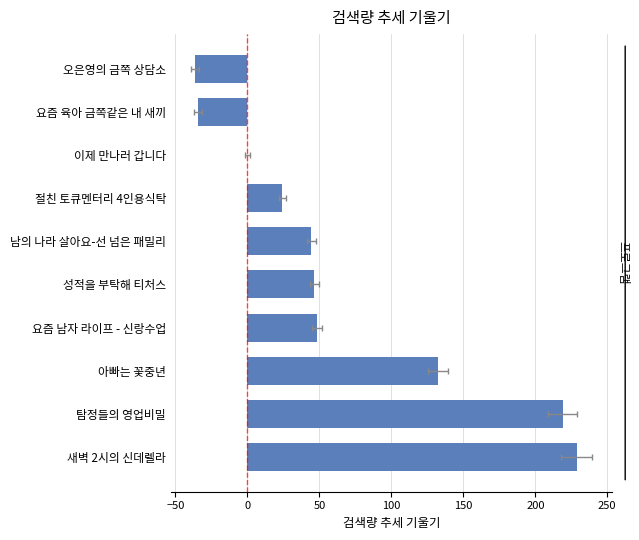

What is the value of the 9th bar from the left?

-34.4